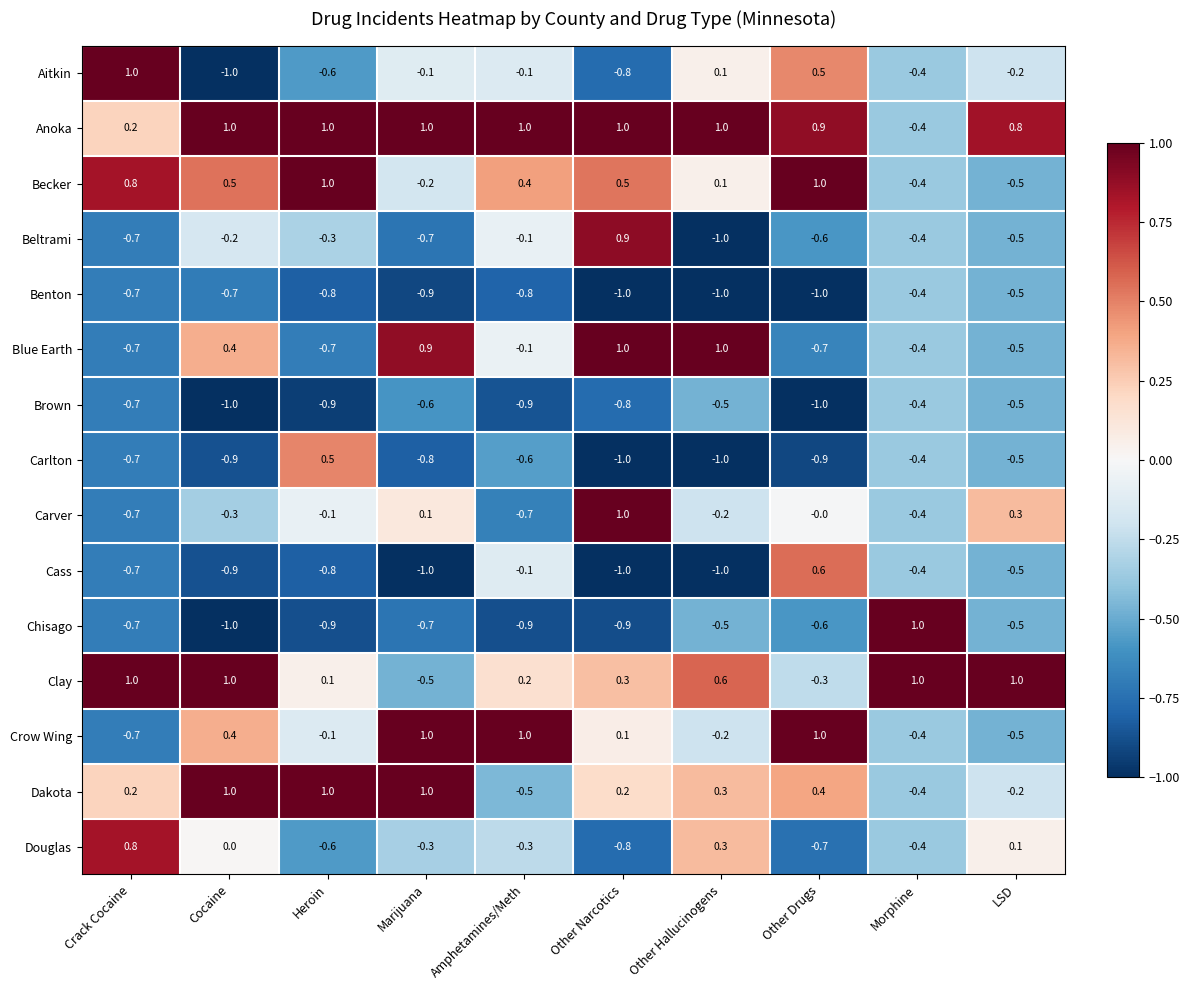

At which category is the sum across all series the highest?

Other Narcotics